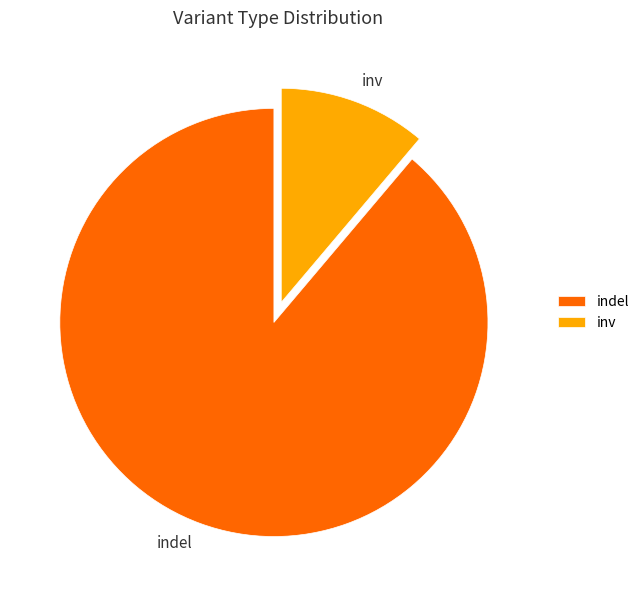

Does indel account for over 50% of the chart?

Yes